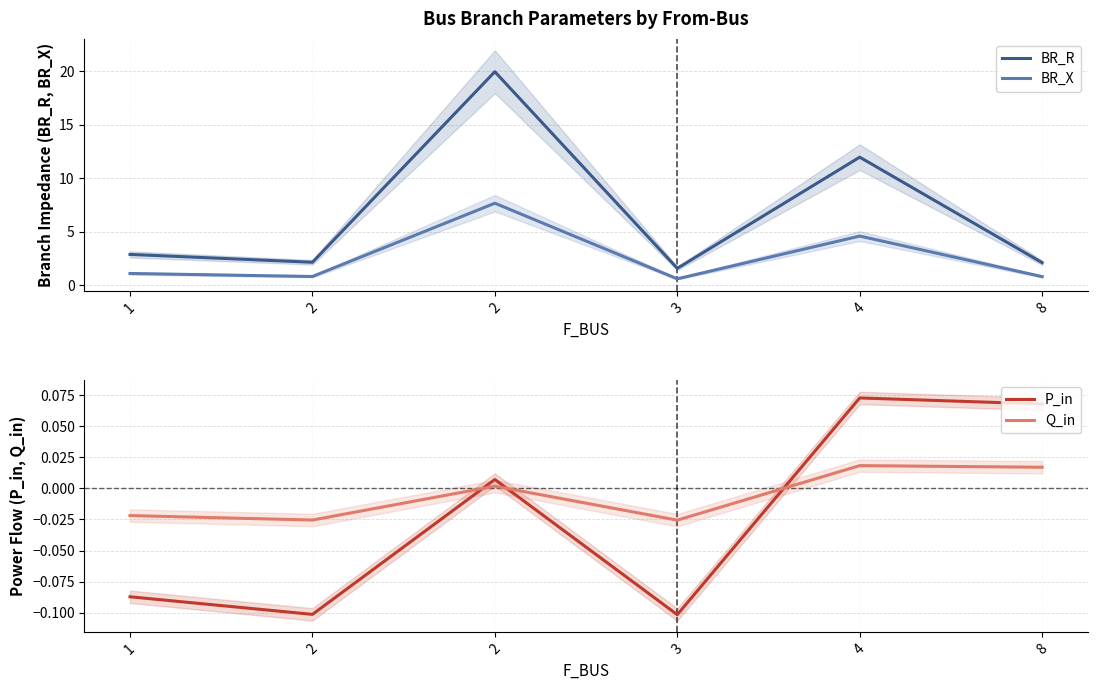

What is the difference between the maximum and minimum values in the P_in series?

0.2